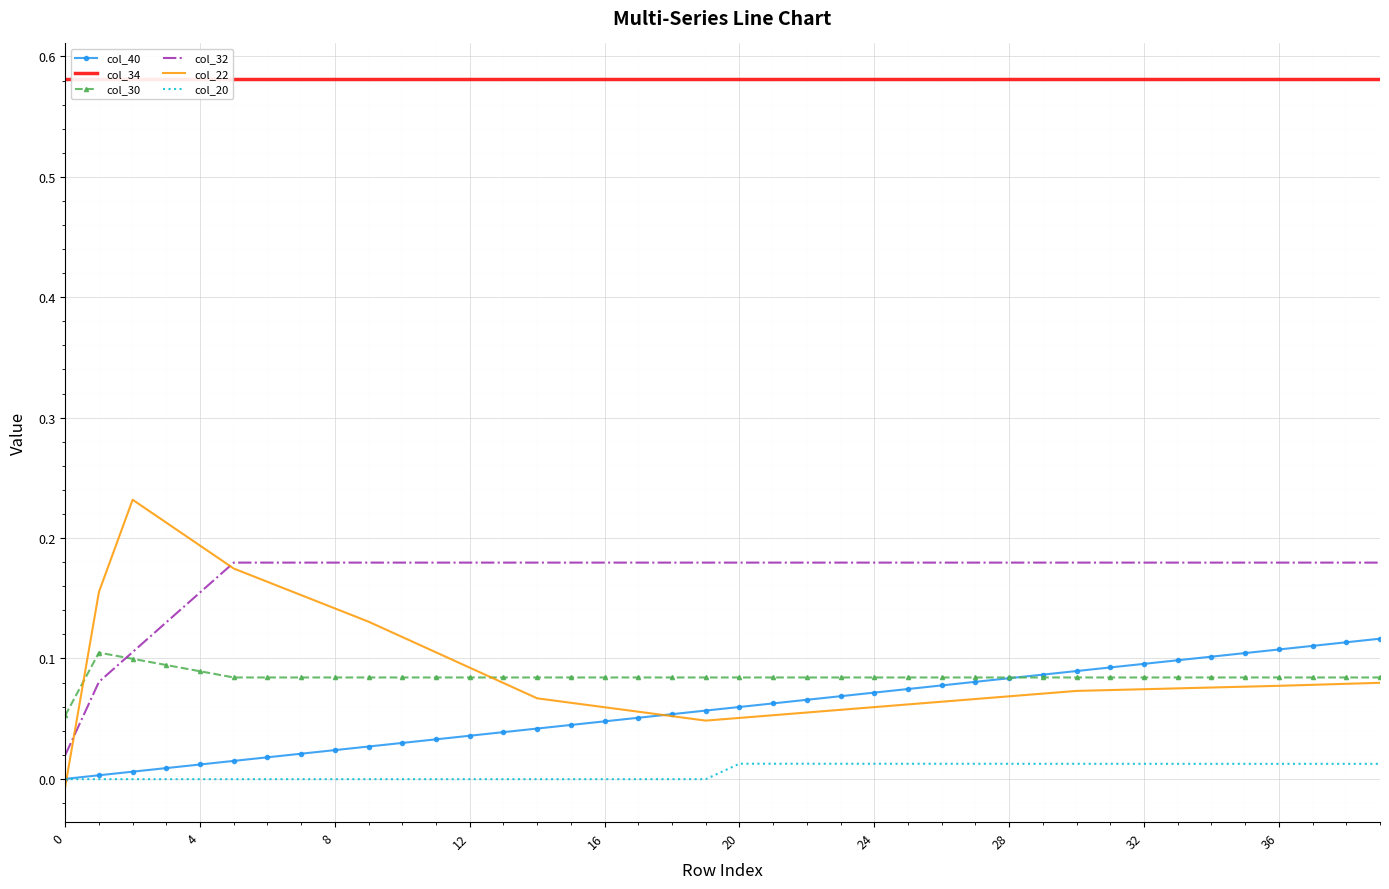

Is it true that col_22 equals 0.0 at 24?

False